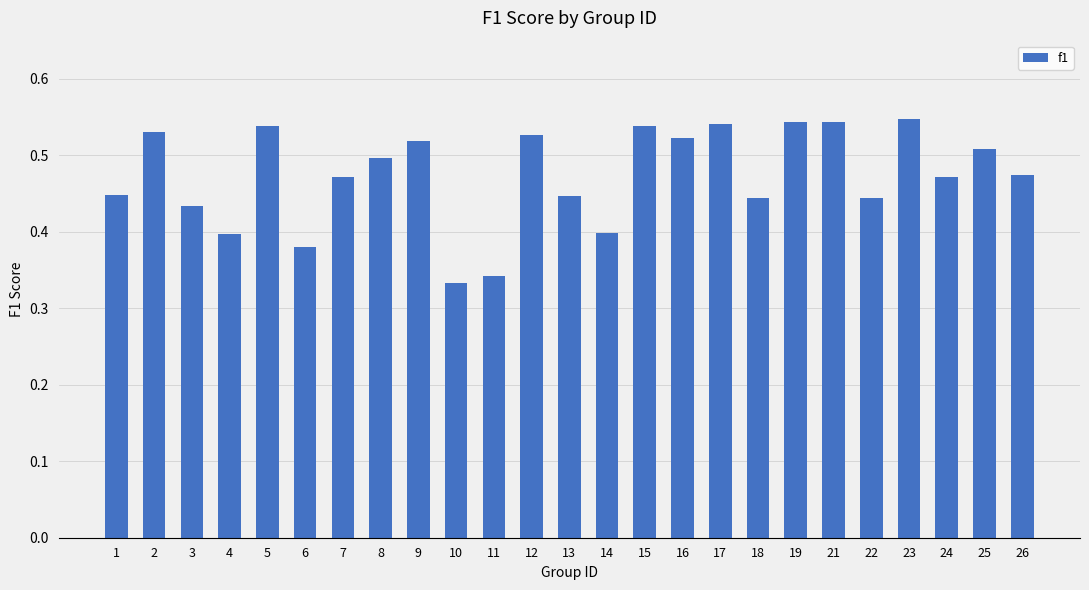

The chart shows a value of 0.6 at 14. True or false?

False